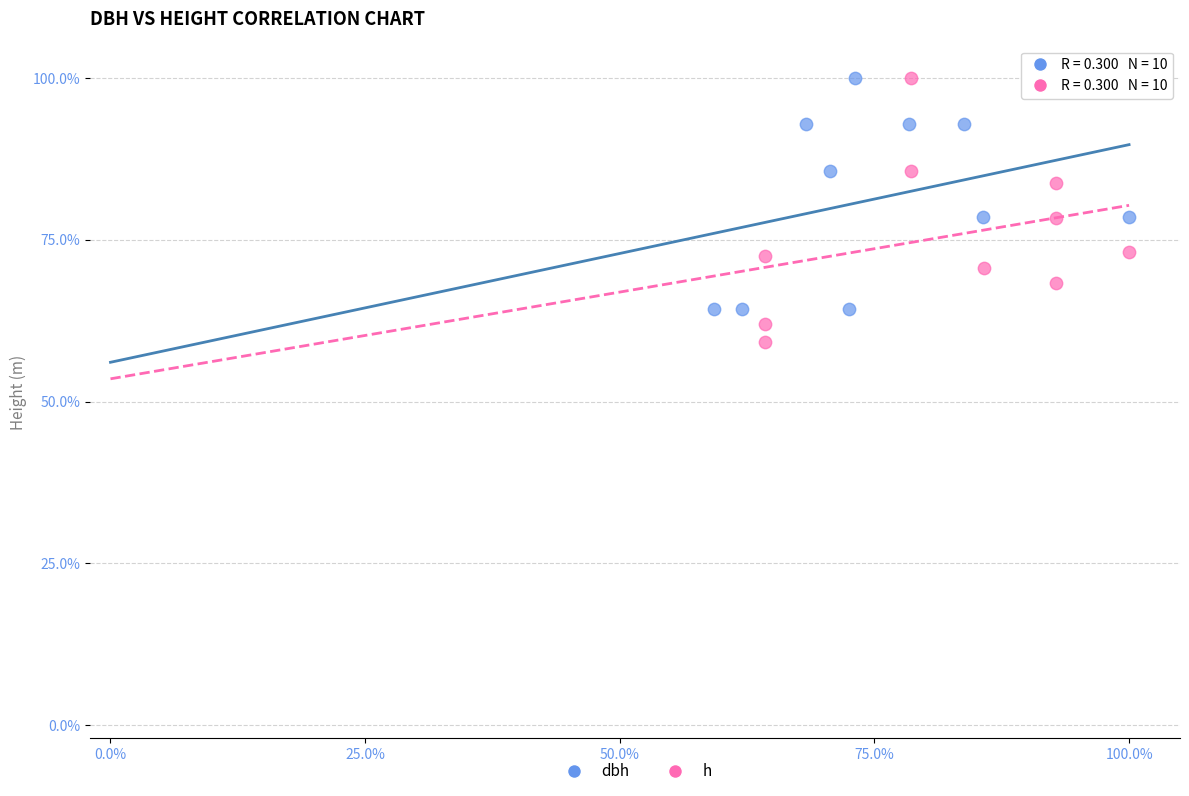

Which series reaches the minimum Y coordinate?

h